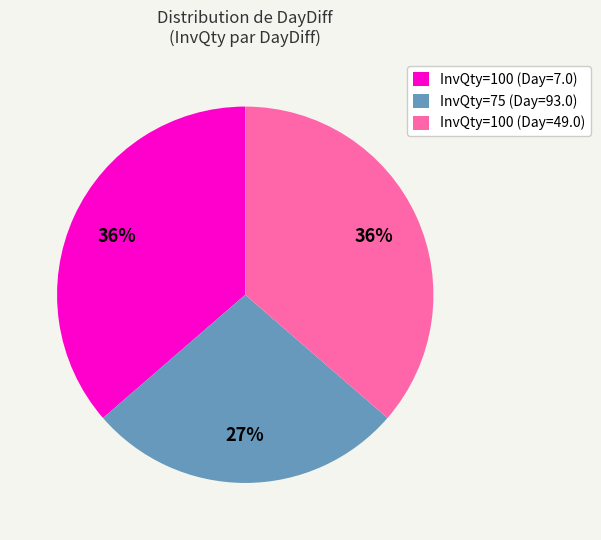

To the nearest percent, what is the average slice percentage?

33%